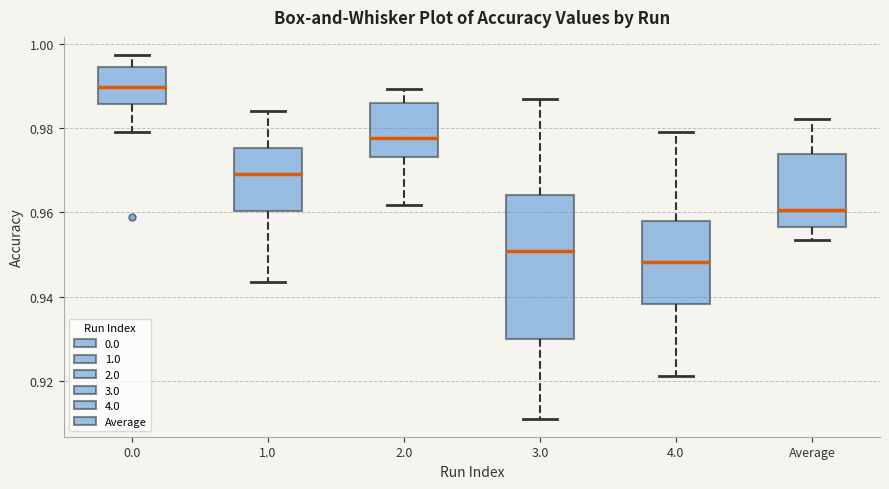

Which box's median line is the lowest?

4.0